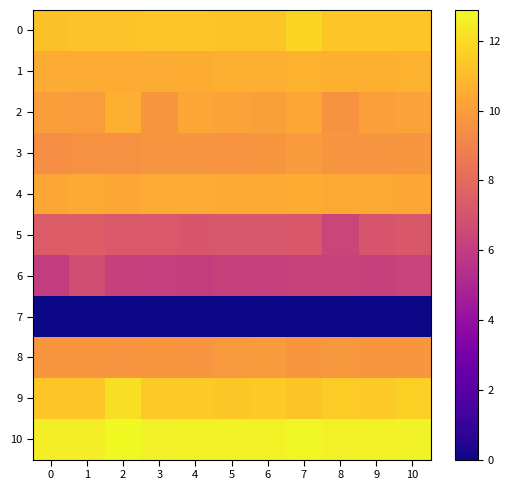

At how many categories does at least one series exceed 6?

11